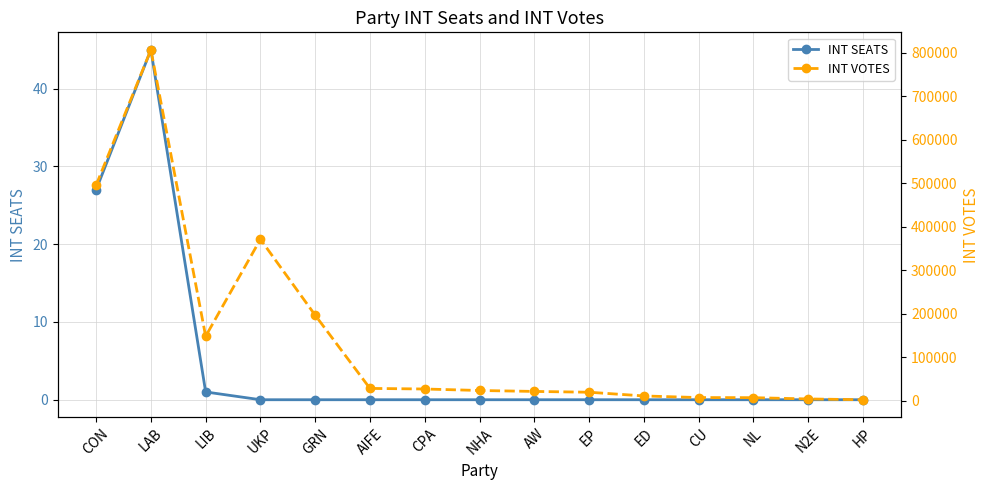

What is the label of the 8th point from the left?

NHA